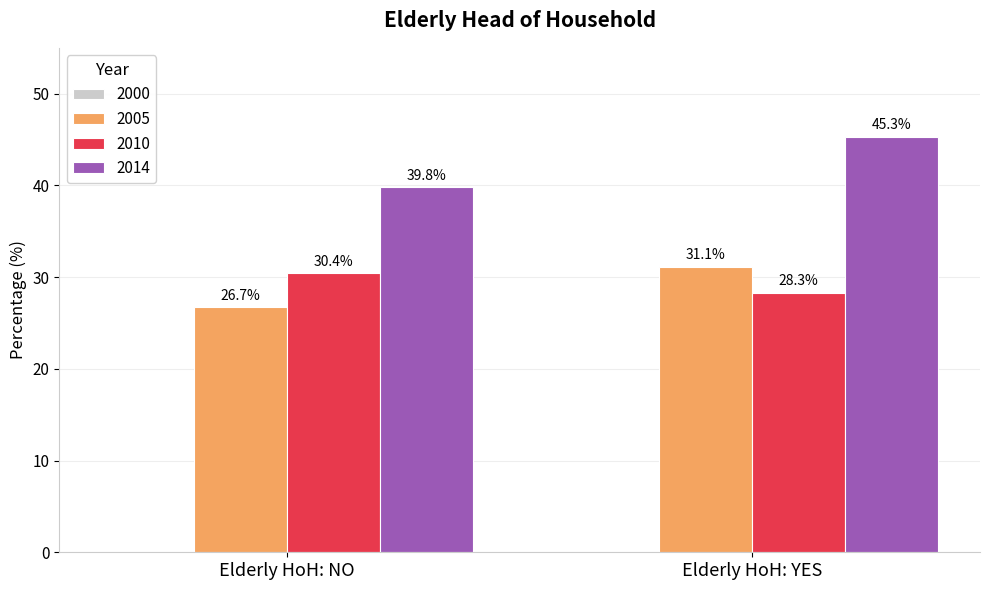

Is the value of 2014 at Elderly HoH: YES greater than the value of 2010 at Elderly HoH: NO?

Yes